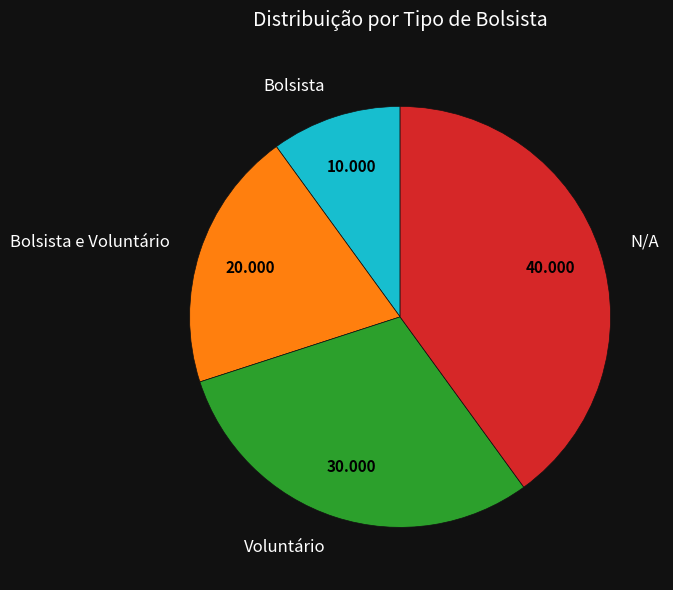

What is the largest slice in the pie chart?

N/A